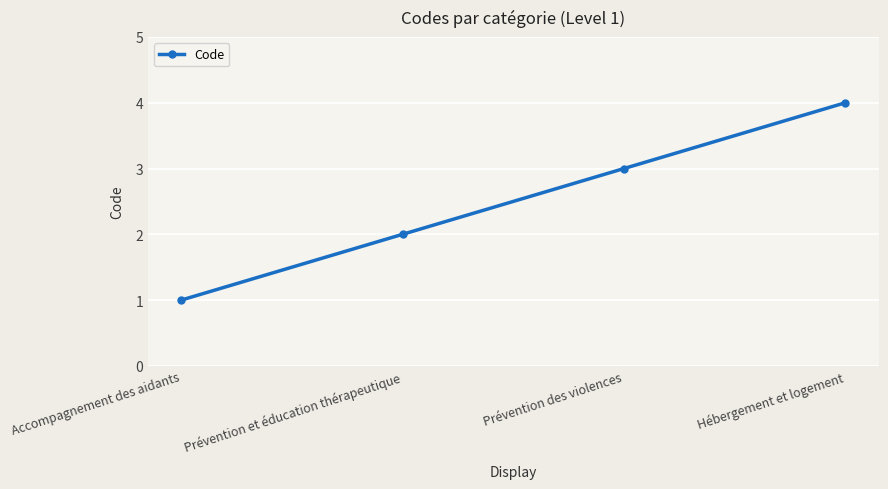

List the labels in order of value, largest first.

Hébergement et logement, Prévention des violences, Prévention et éducation thérapeutique, Accompagnement des aidants